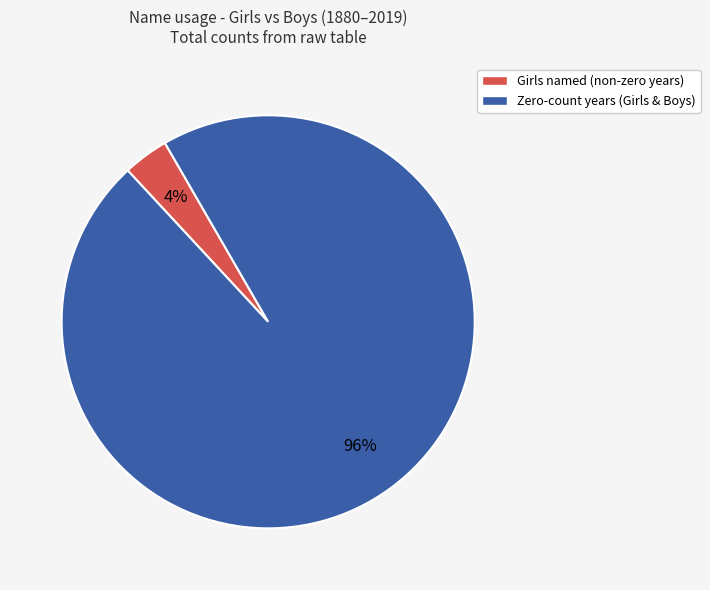

The Girls named (non-zero years) slice represents 4% of the pie. True or false?

True